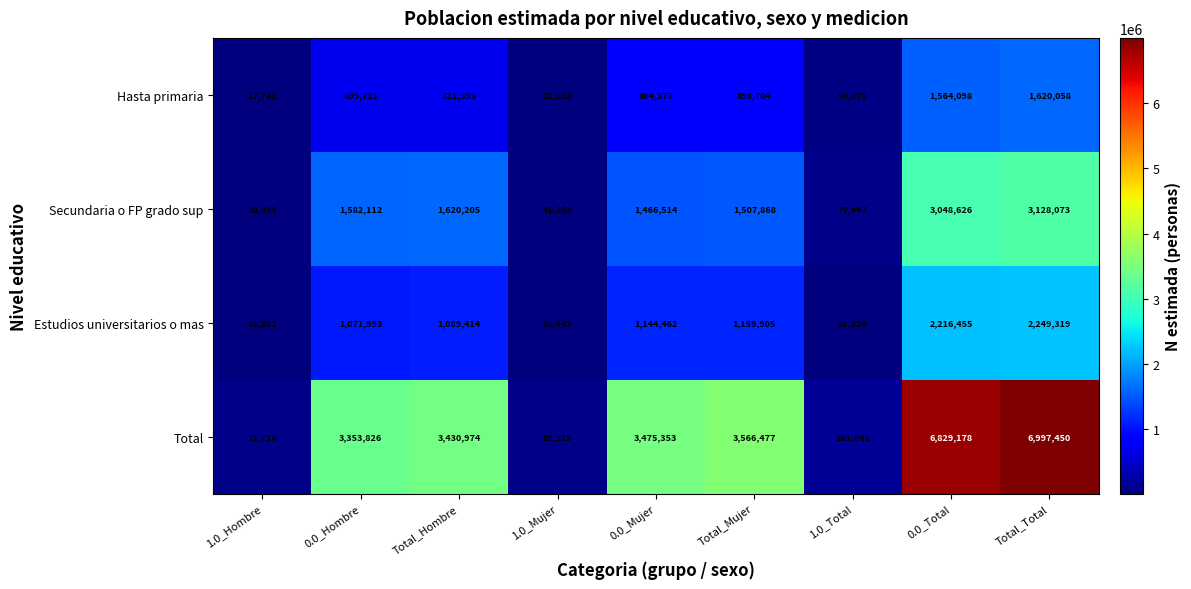

What value does the Hasta primaria series have at Total_Hombre, to the nearest 50?

721350